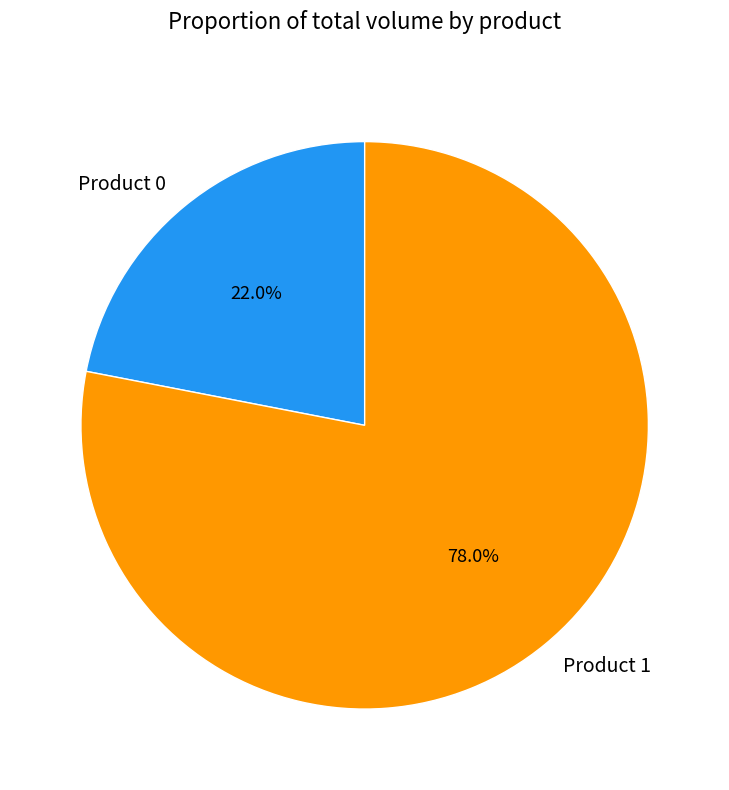

To the nearest percent, what is the average slice percentage?

50%